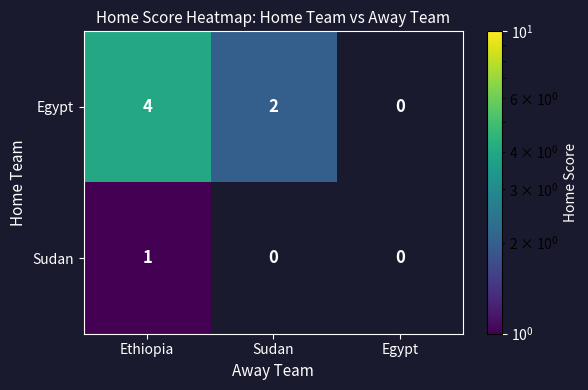

What is the minimum value shown in the chart?

1.0